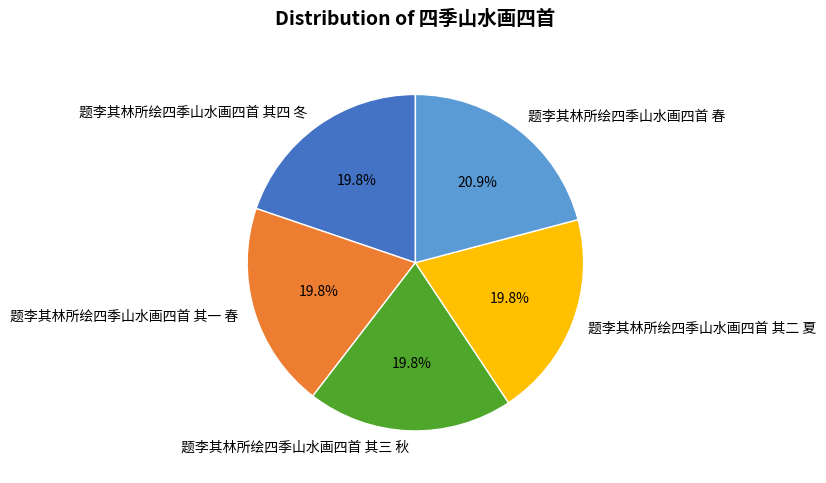

What is the total percentage of 题李其林所绘四季山水画四首 其一 春 and 题李其林所绘四季山水画四首 春?

40.7%